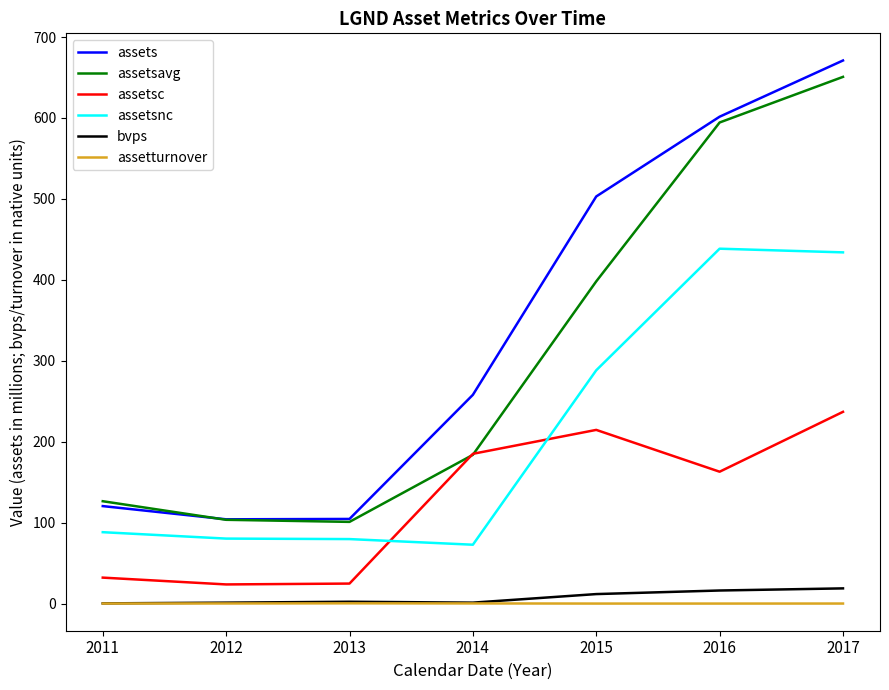

What is the spread (max minus min) of values at 2016?

601.4